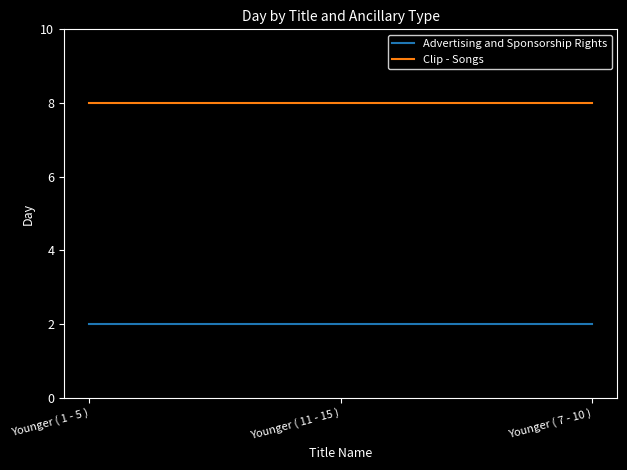

What is the maximum value shown in the chart?

8